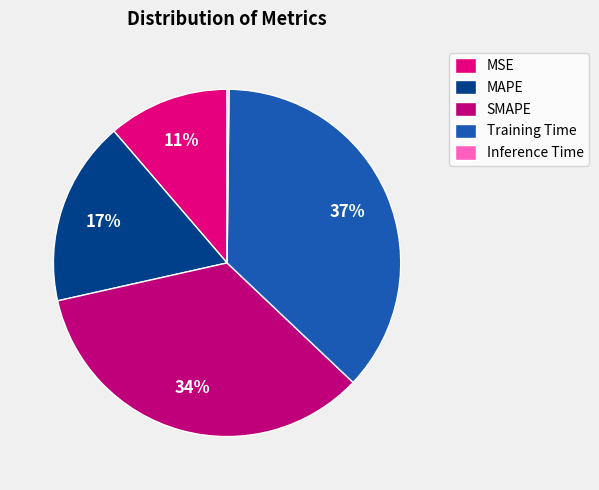

Is there a majority slice in this chart?

No